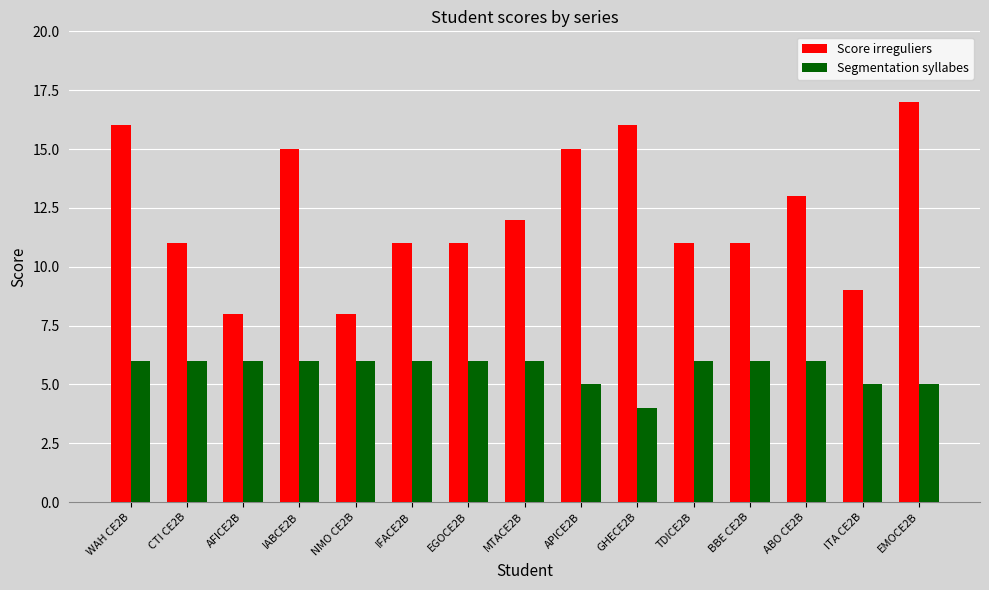

Count the number of categories in the chart.

15